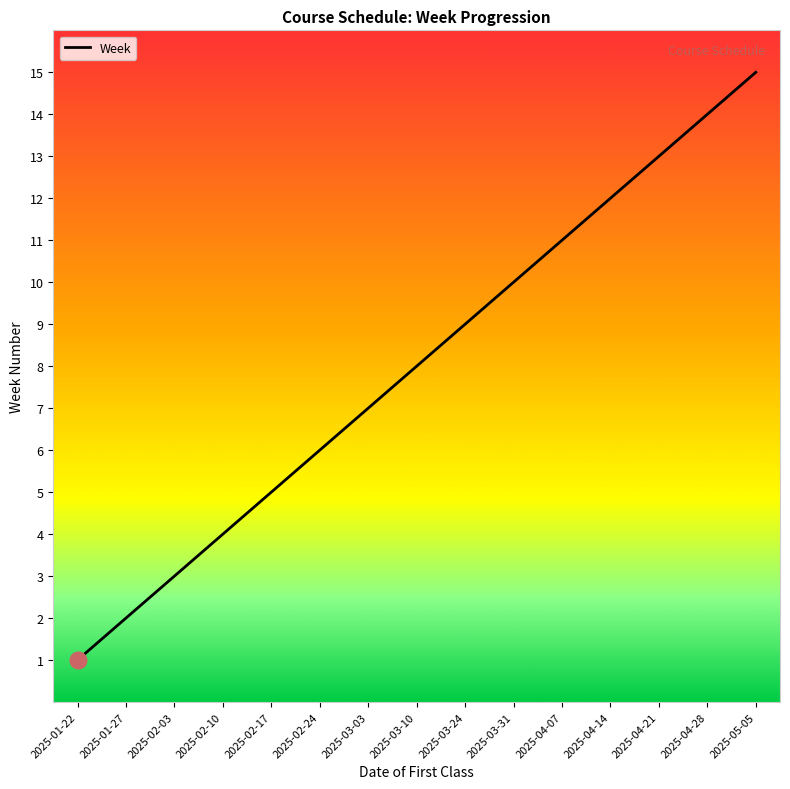

Approximately how many times larger is the value at 2025-05-05 compared to 2025-02-03?

5.0